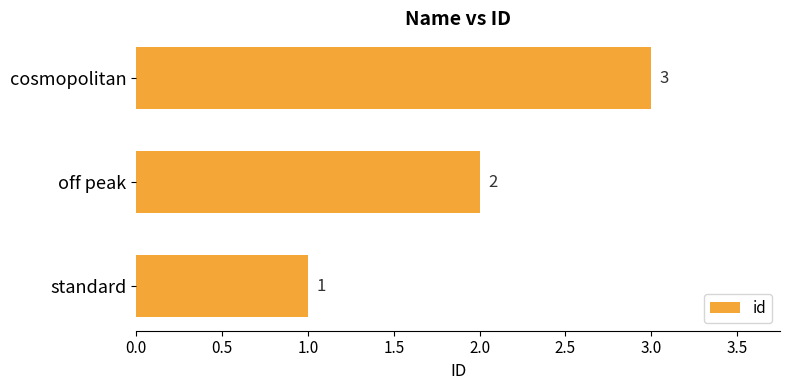

True or false: the data shows 2 at off peak.

True